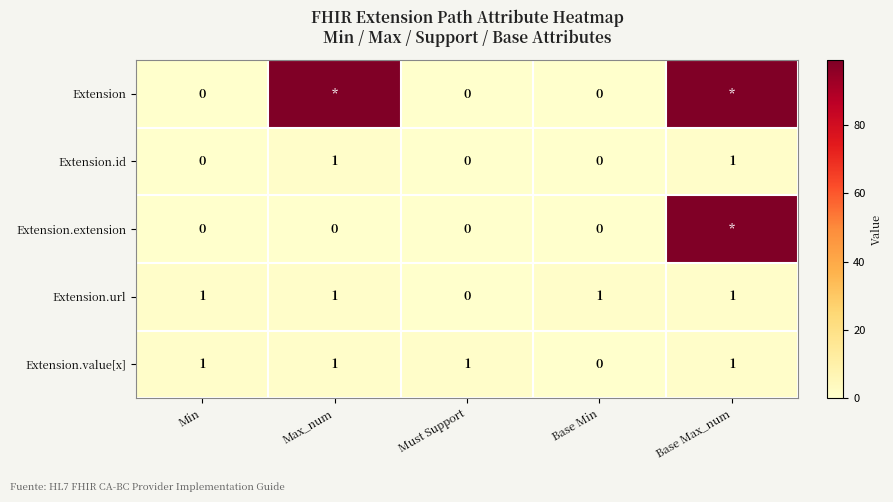

What is the sum of all Extension.value[x] values?

4